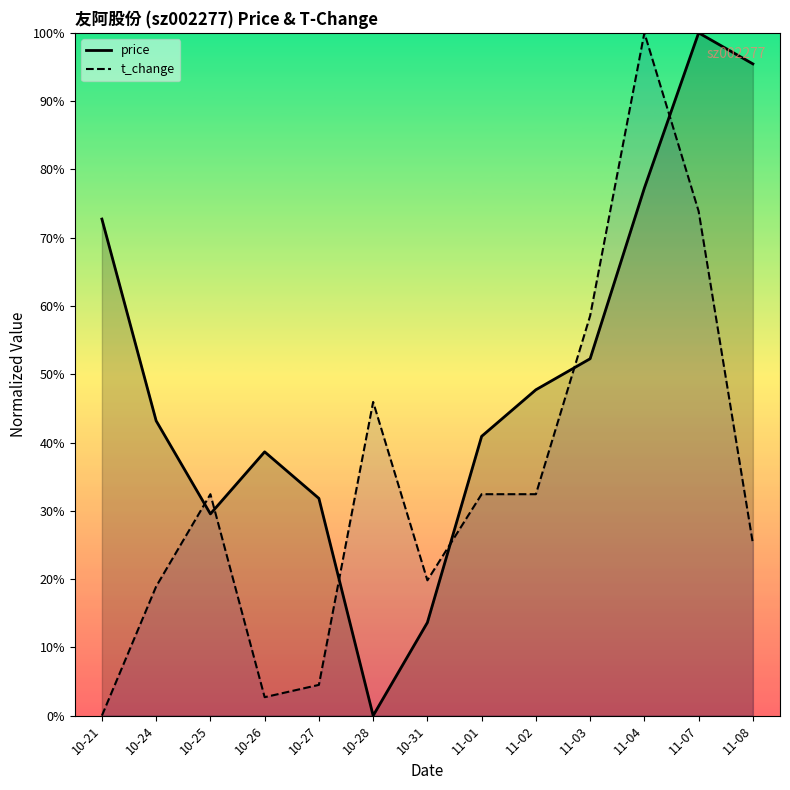

How many interior local peaks does the t_change series have?

3